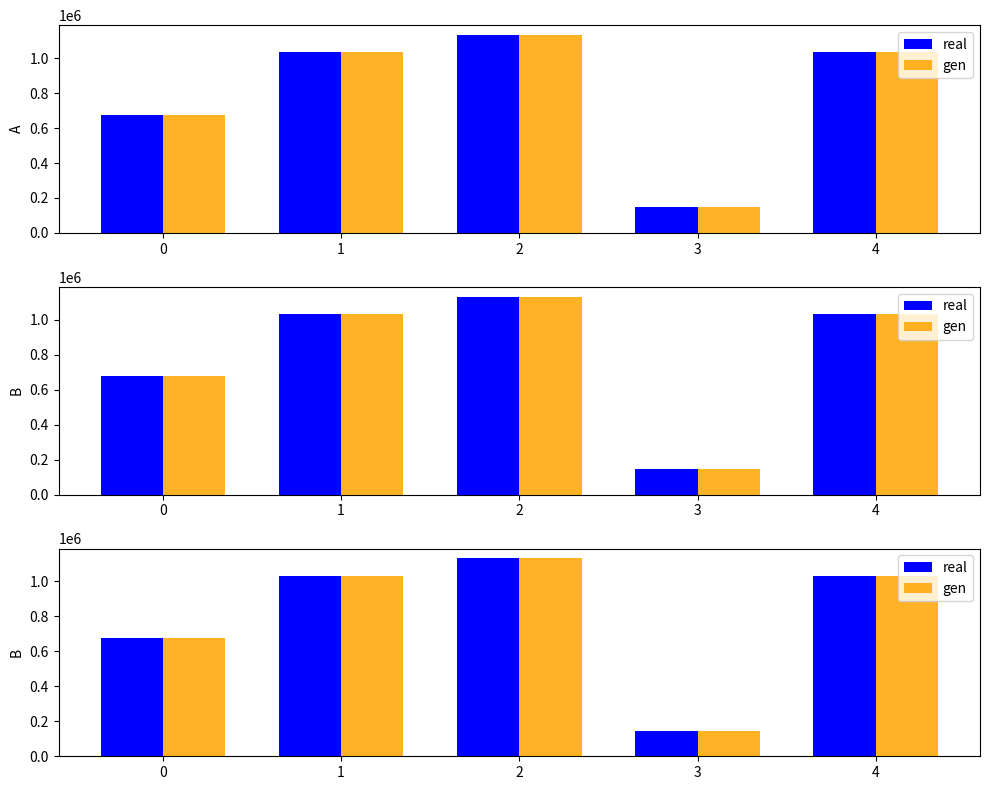

The gen series shows 83149 at 3. True or false?

False